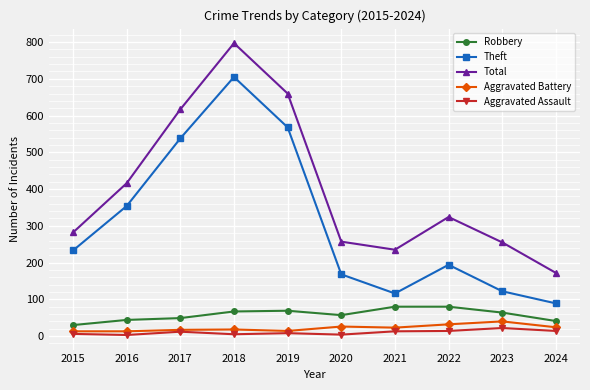

At which label is Total closest to 484?

2016